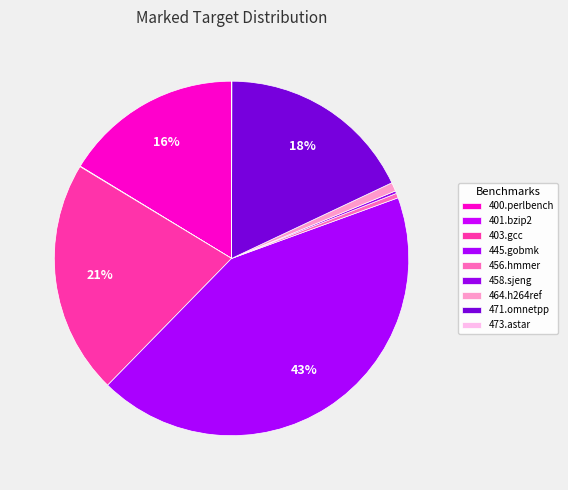

How many segments does this pie chart have?

9